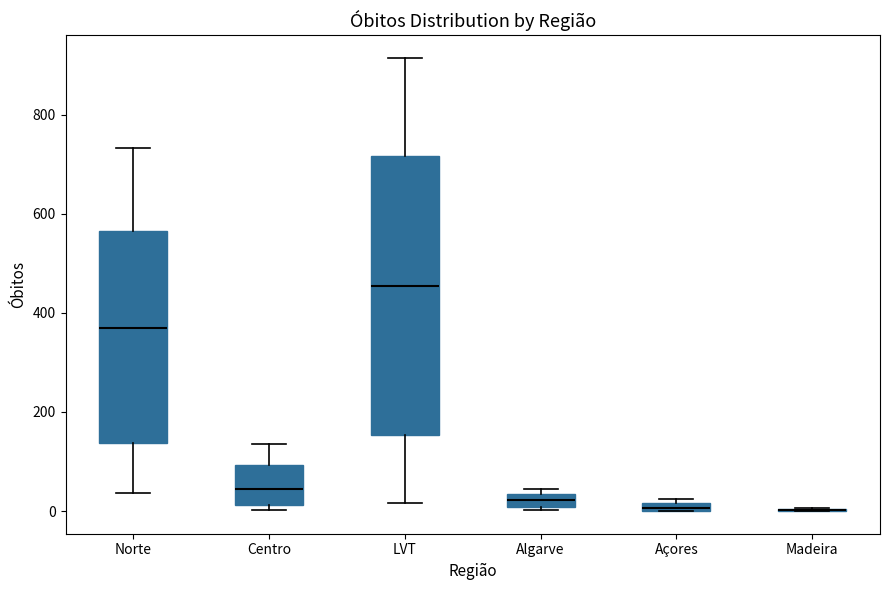

Which box is the tallest, from its lower edge to its upper edge?

LVT